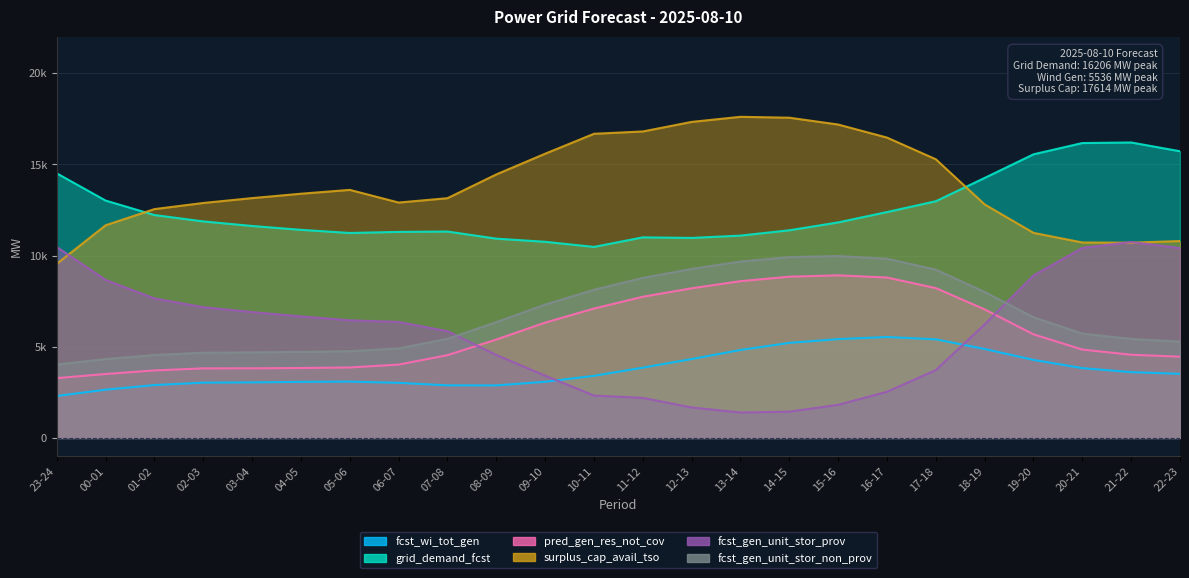

What are all the series names shown in the legend?

fcst_wi_tot_gen, grid_demand_fcst, pred_gen_res_not_cov, surplus_cap_avail_tso, fcst_gen_unit_stor_prov, fcst_gen_unit_stor_non_prov